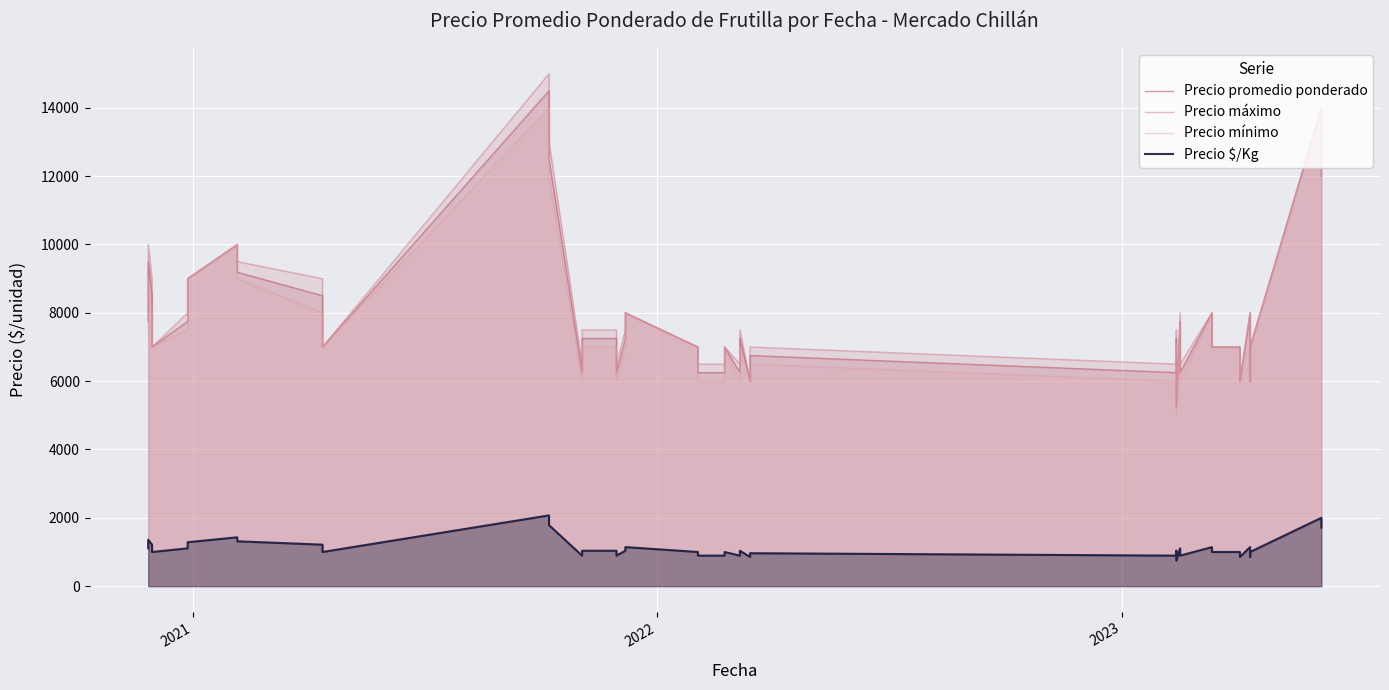

List the series in order of their peak value, highest first.

Precio máximo, Precio promedio ponderado, Precio mínimo, Precio $/Kg